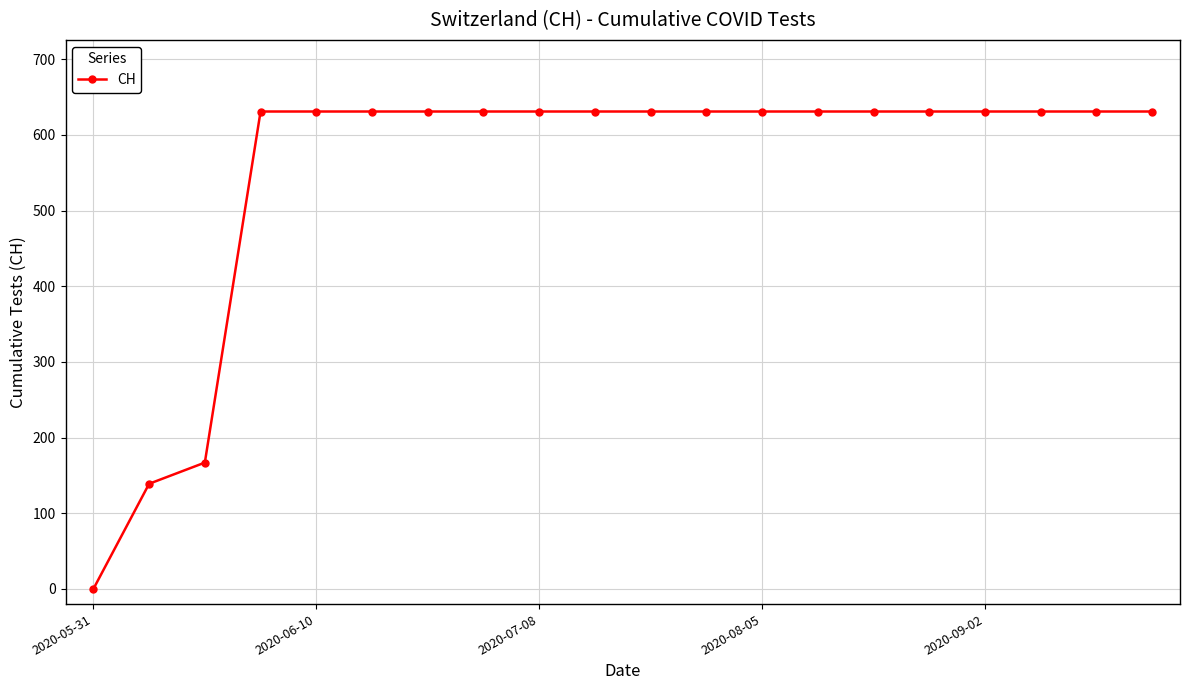

What is the maximum value shown in the chart?

631